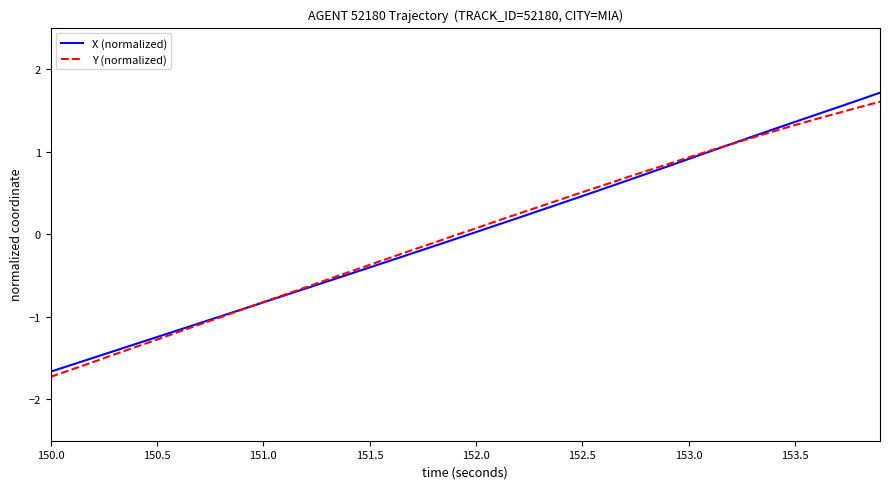

What is the greatest value displayed?

1.7